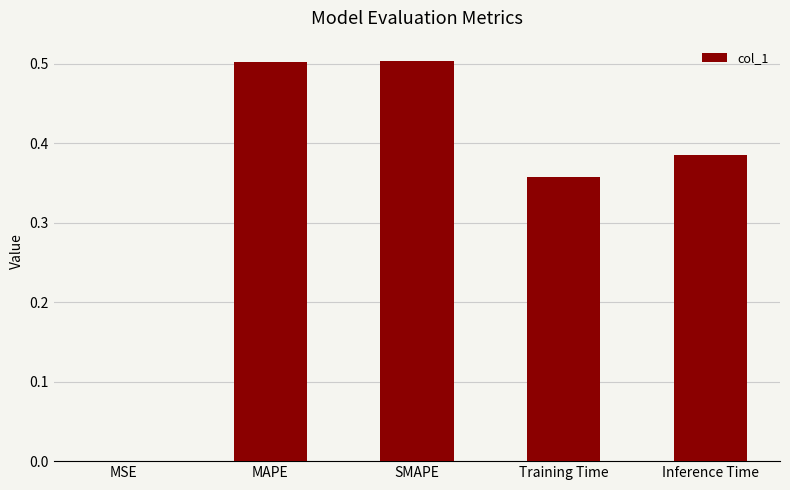

Is it true that the value at MSE is 0.0?

True